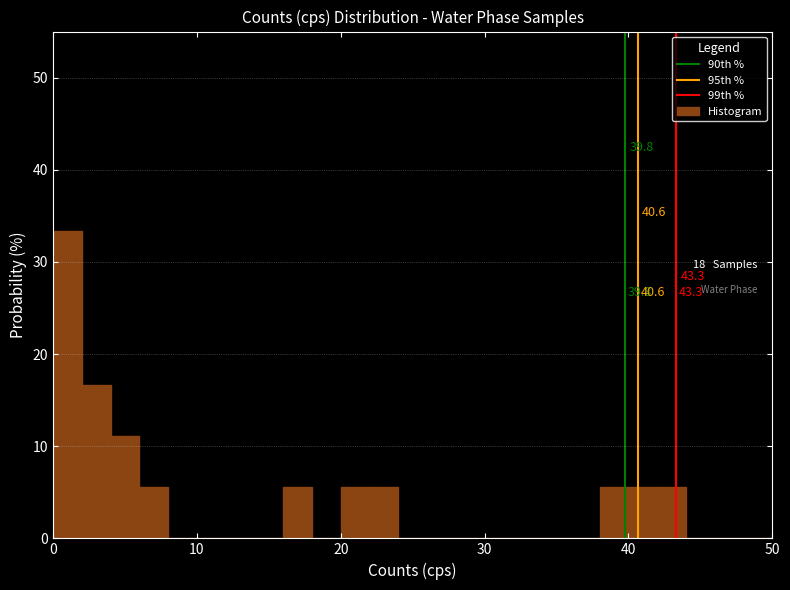

Read against the x-axis, roughly where is the centre of the tallest bar?

1